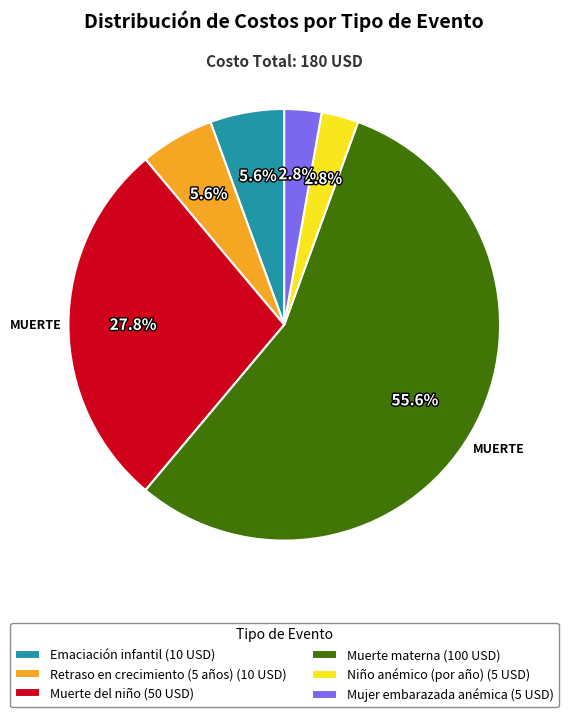

Which has a higher value, Retraso en crecimiento (5 años) (10 USD) or Muerte materna (100 USD)?

Muerte materna (100 USD)